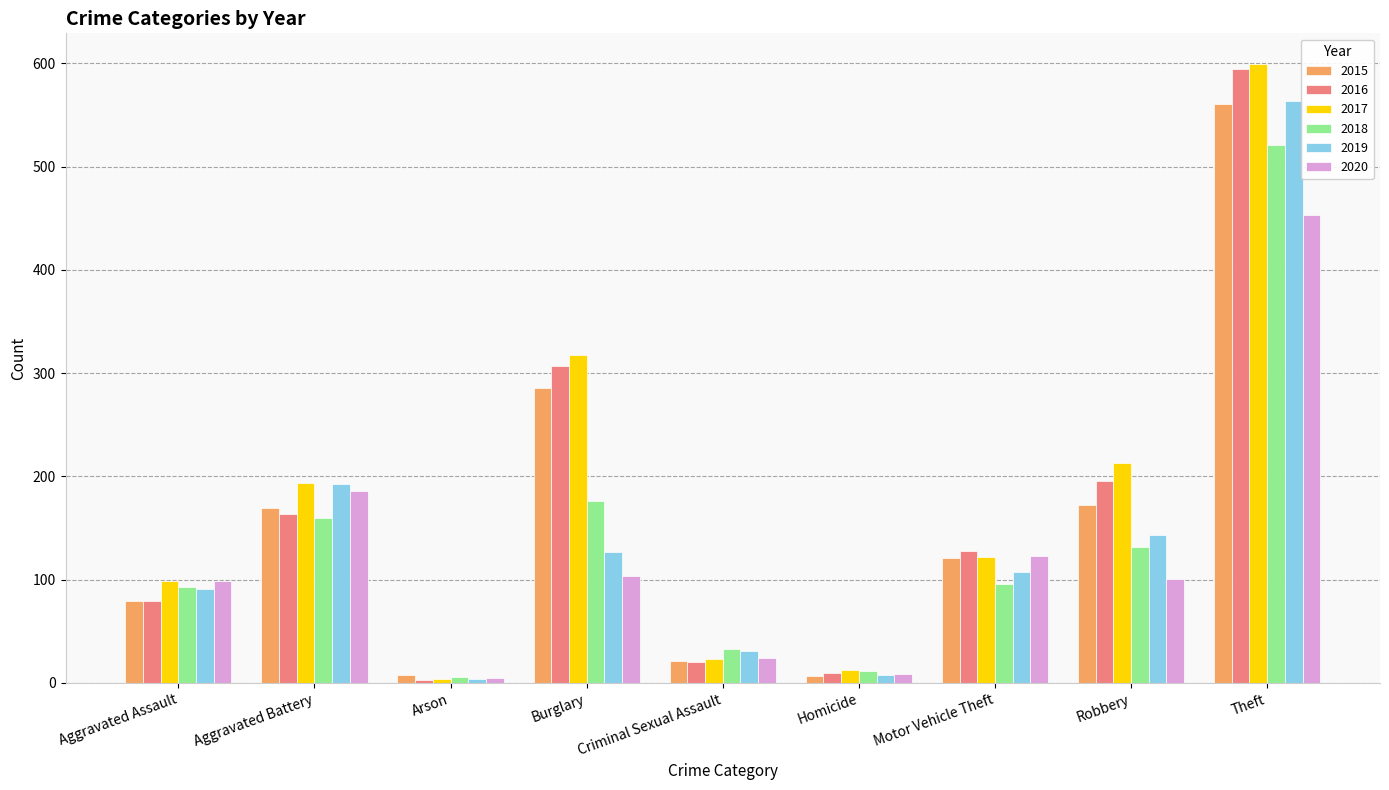

What is the difference between the 2015 values at Criminal Sexual Assault and Arson?

13